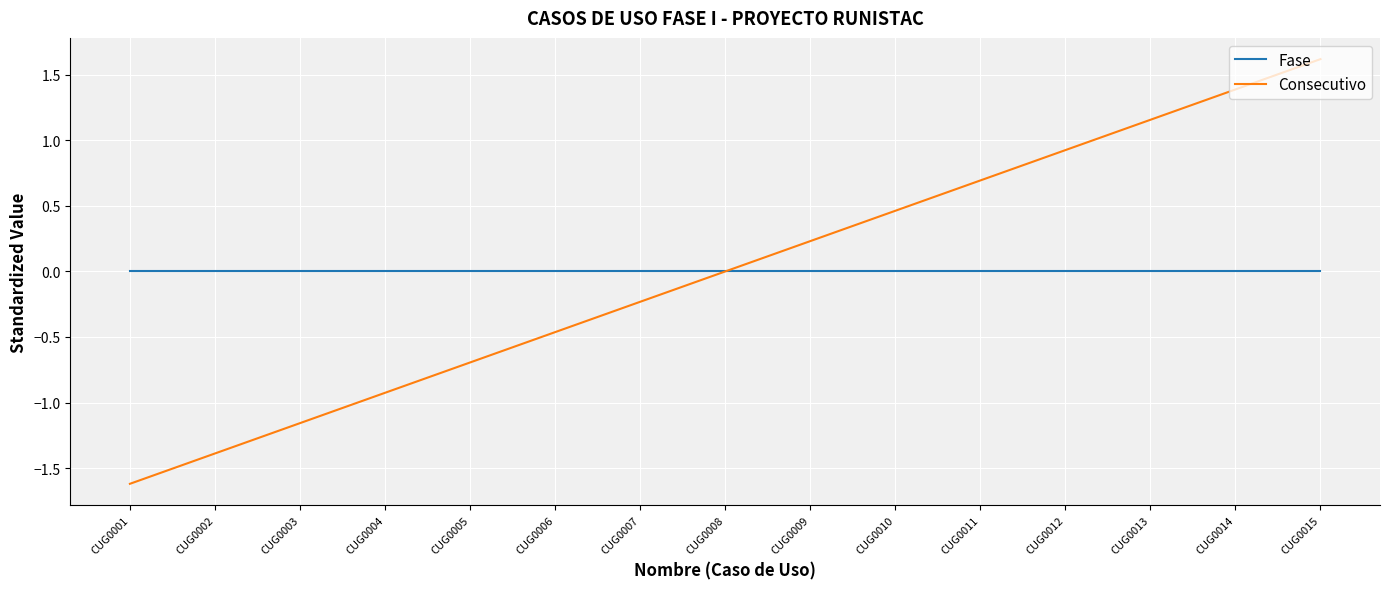

The value of Consecutivo at CUG0005 is -1.2. True or false?

False